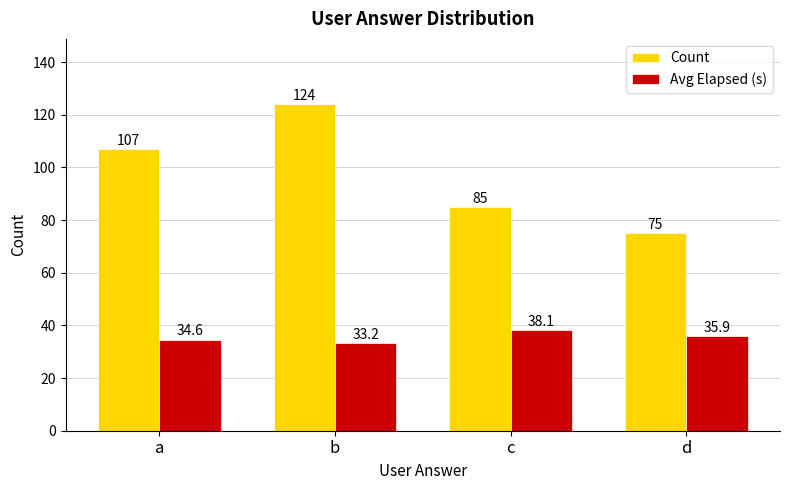

Reading left to right, list all the values displayed in this chart.

Count: a=107.0	b=124.0	c=85.0	d=75.0
Avg Elapsed (s): a=34.6	b=33.2	c=38.1	d=35.9